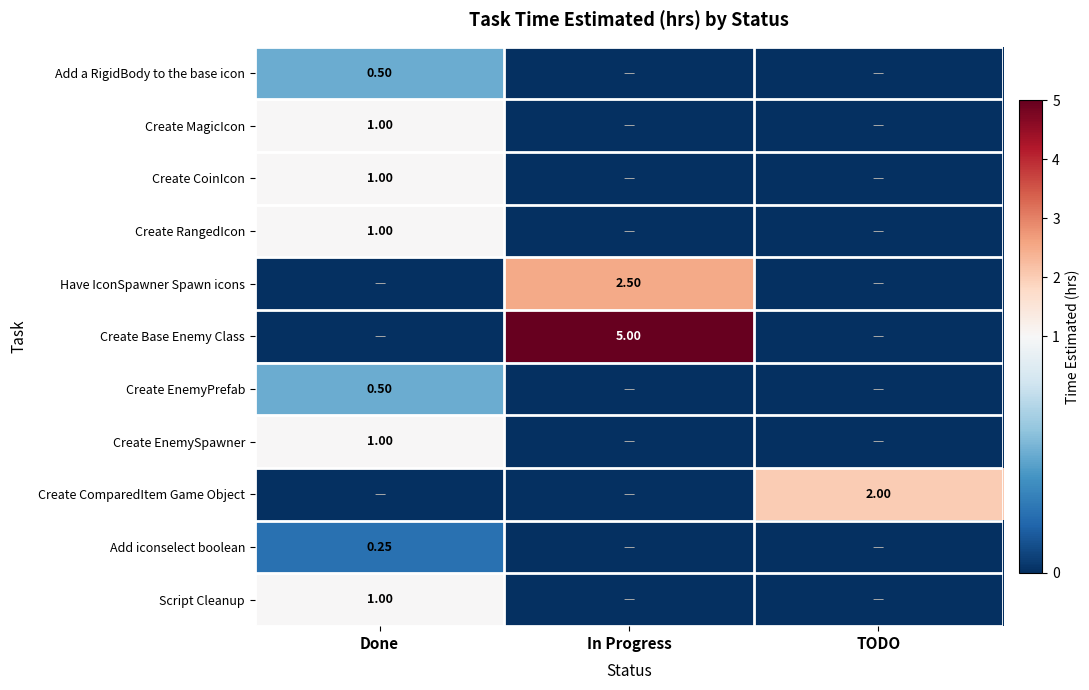

What is the maximum value shown in the chart?

5.0